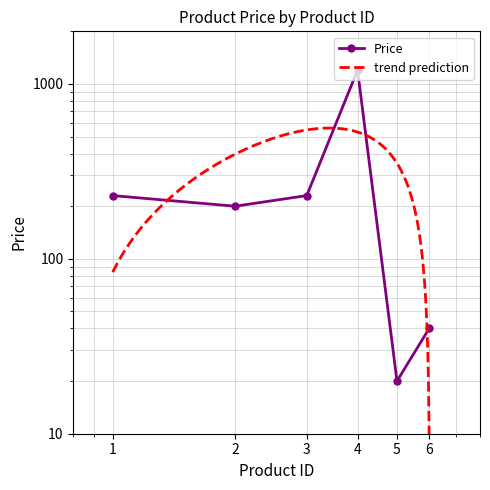

Rank the categories by value from highest to lowest.

4, 1, 3, 2, 6, 5